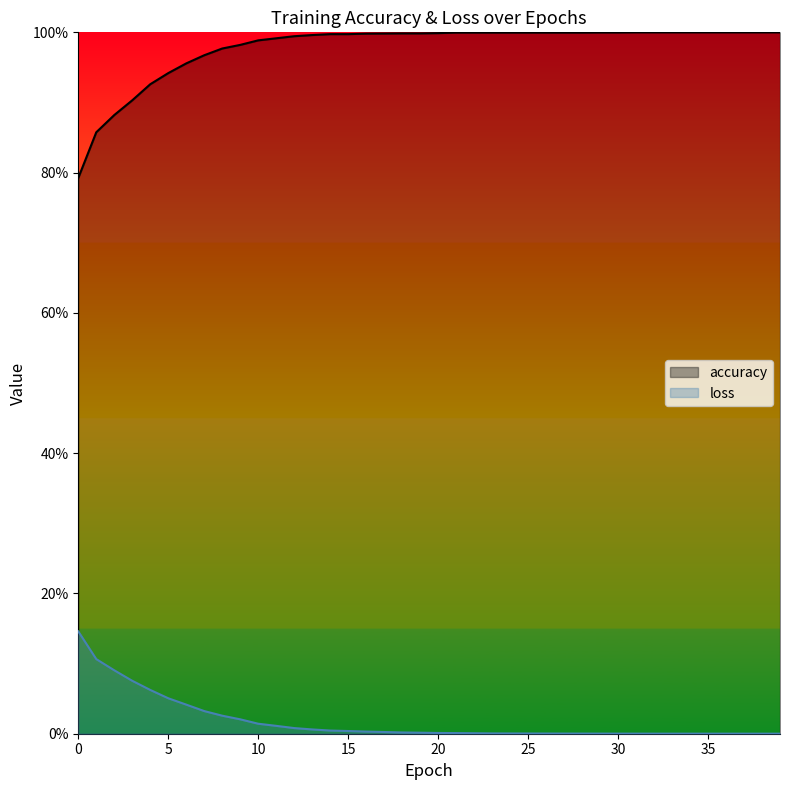

What is the value of the accuracy point at the 38th from the left?

1.0